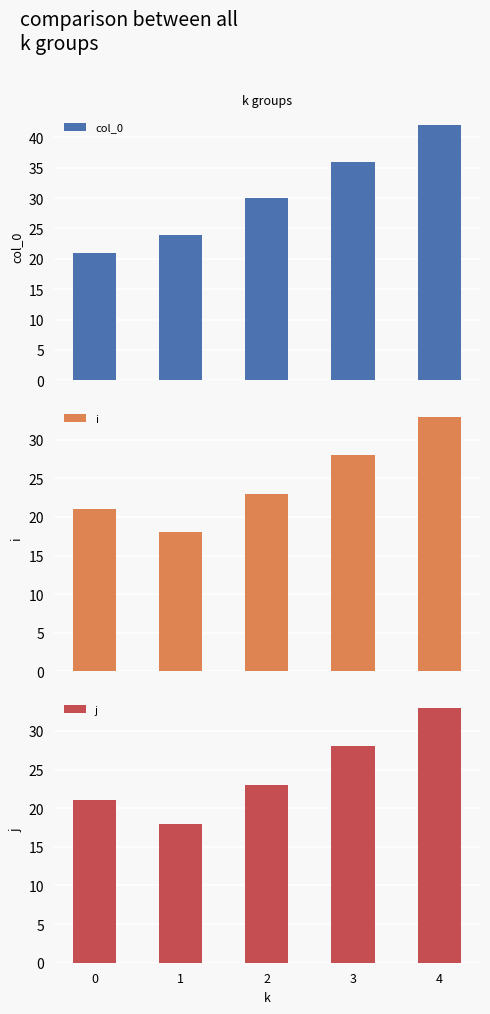

How many col_0 values are between 24 and 36?

3